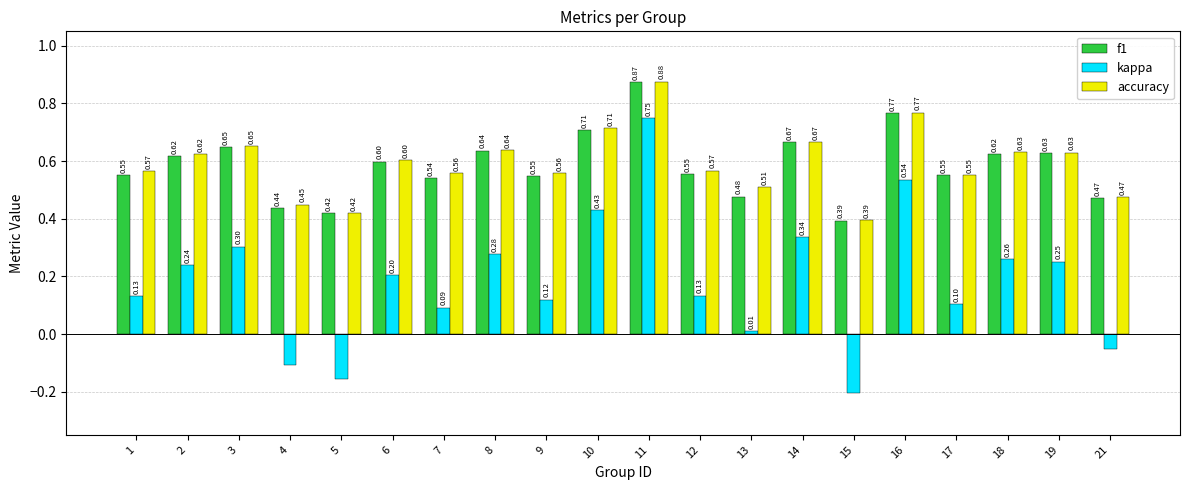

List the series in order of their peak value, lowest first.

kappa, f1, accuracy